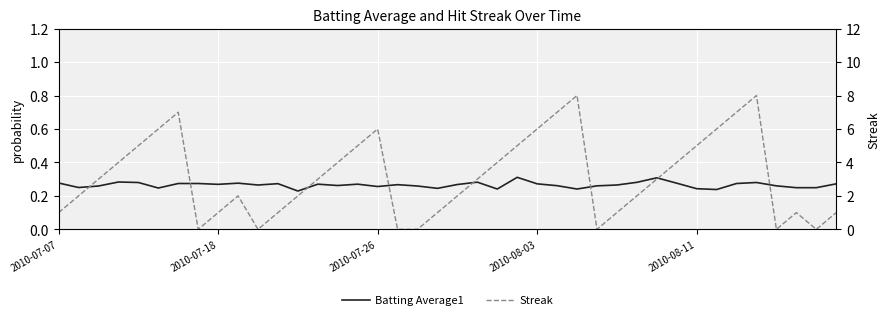

After their last crossing, which series has the higher values: Streak or Batting Average1?

Streak